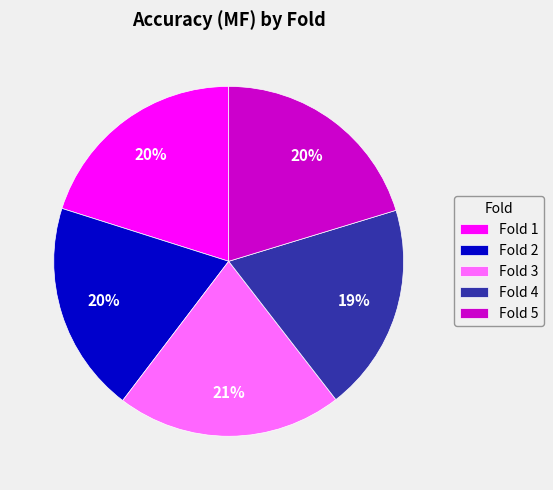

What percentage is the Fold 1 slice, to the nearest percent?

20%